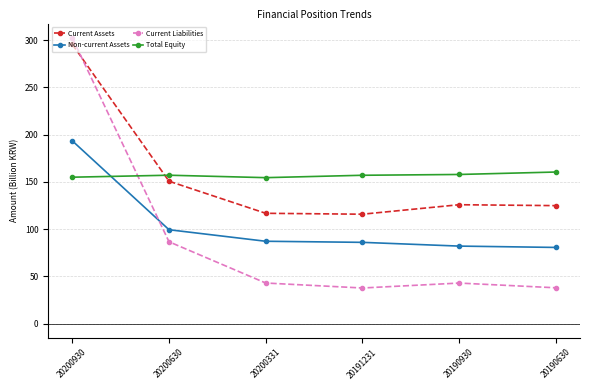

What is the total value across all series at 20190930?

408.3